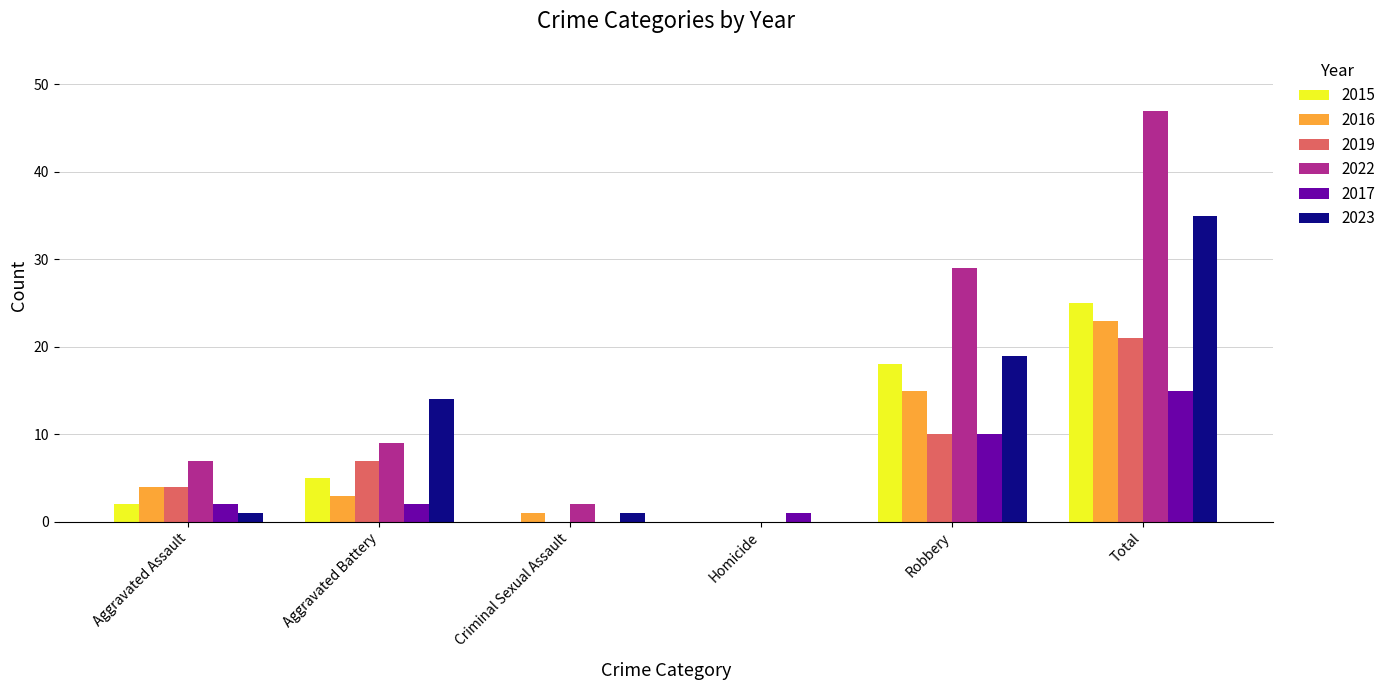

Reading right to left, list all the values displayed in this chart.

2015: Total=25	Robbery=18	Homicide=0	Criminal Sexual Assault=0	Aggravated Battery=5	Aggravated Assault=2
2016: Total=23	Robbery=15	Homicide=0	Criminal Sexual Assault=1	Aggravated Battery=3	Aggravated Assault=4
2019: Total=21	Robbery=10	Homicide=0	Criminal Sexual Assault=0	Aggravated Battery=7	Aggravated Assault=4
2022: Total=47	Robbery=29	Homicide=0	Criminal Sexual Assault=2	Aggravated Battery=9	Aggravated Assault=7
2017: Total=15	Robbery=10	Homicide=1	Criminal Sexual Assault=0	Aggravated Battery=2	Aggravated Assault=2
2023: Total=35	Robbery=19	Homicide=0	Criminal Sexual Assault=1	Aggravated Battery=14	Aggravated Assault=1